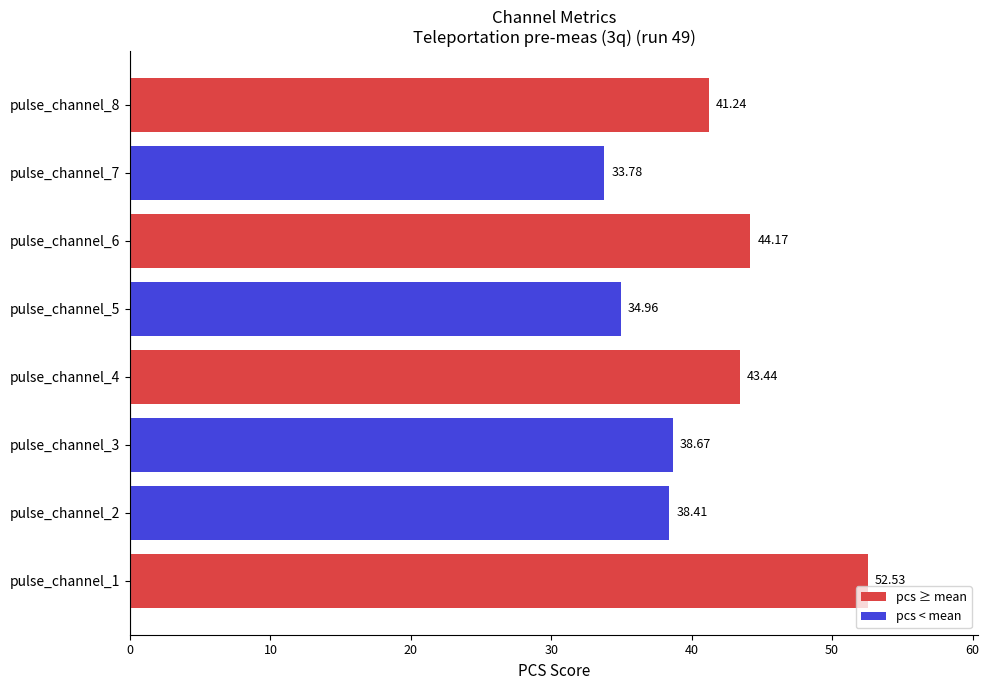

What is the average value?

40.9